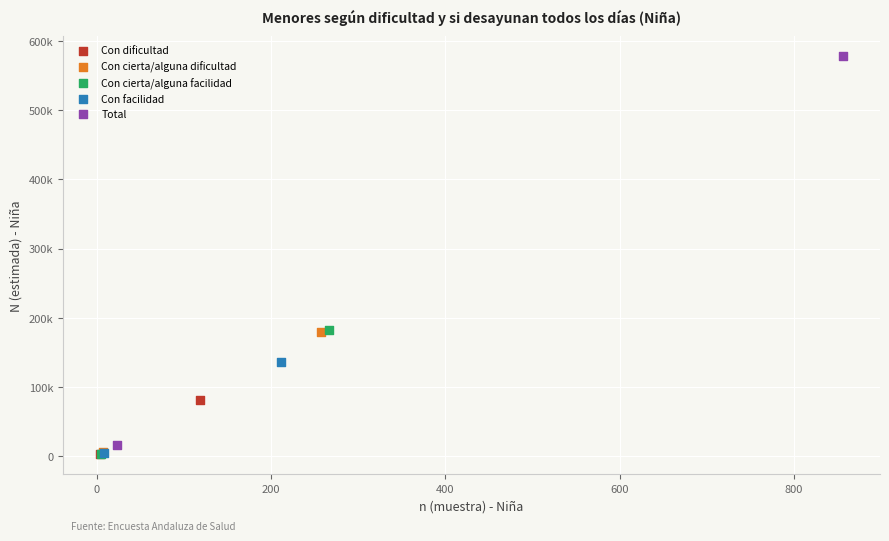

What are all the series names shown in the legend?

Con dificultad, Con cierta/alguna dificultad, Con cierta/alguna facilidad, Con facilidad, Total